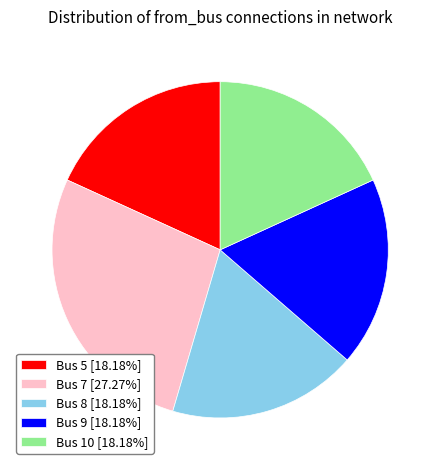

Is Bus 7 [27.27%] the majority of the pie?

No